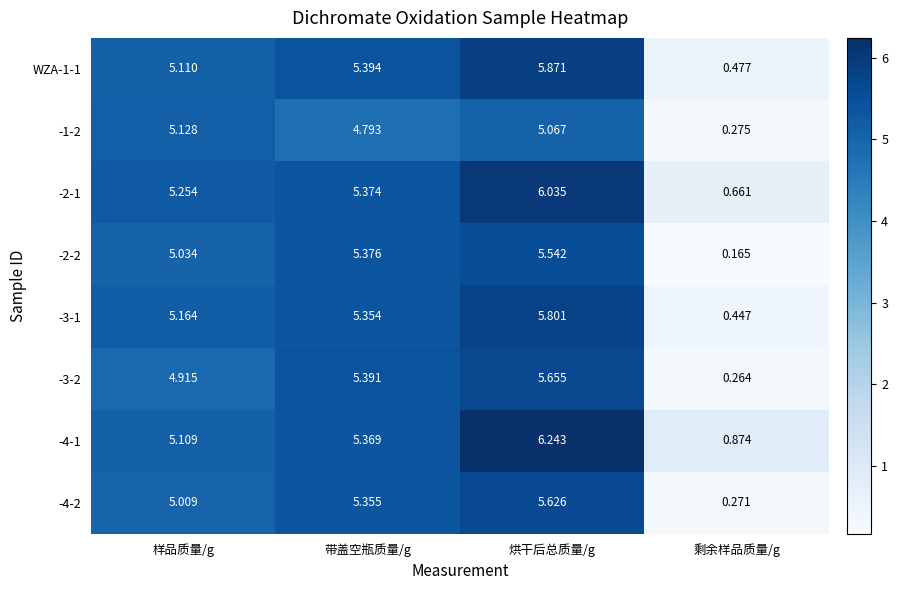

At which category is the sum across all series the highest?

烘干后总质量/g